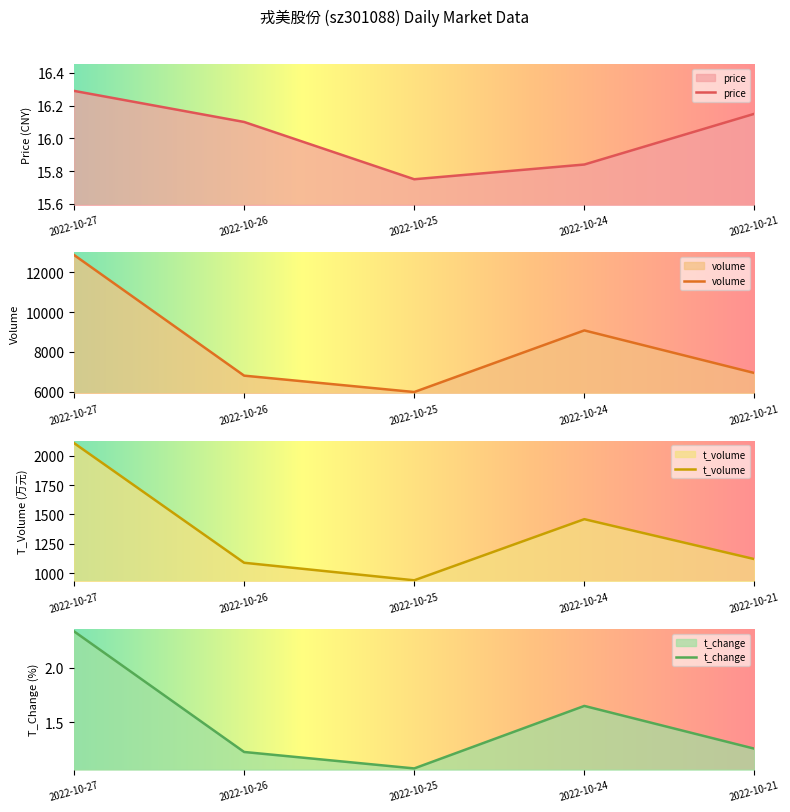

Read the t_change value at 2022-10-21.

1.3